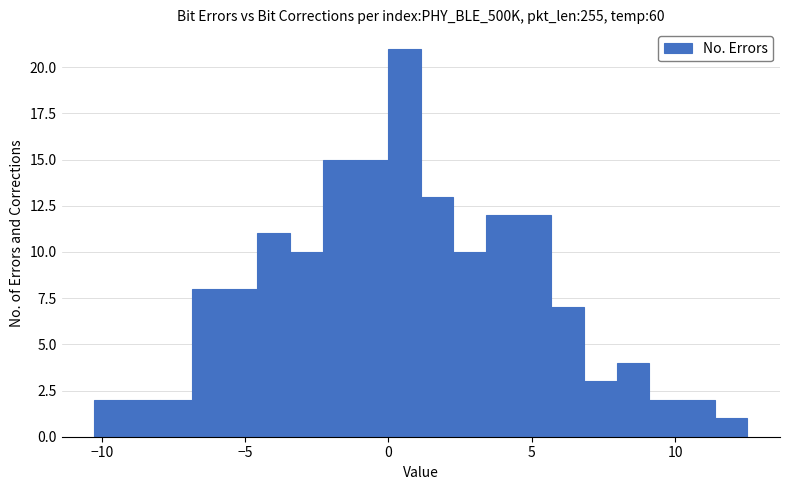

Around what value on the x-axis is the tallest bar? Give the approximate position of its centre, as read against the axis.

0.5